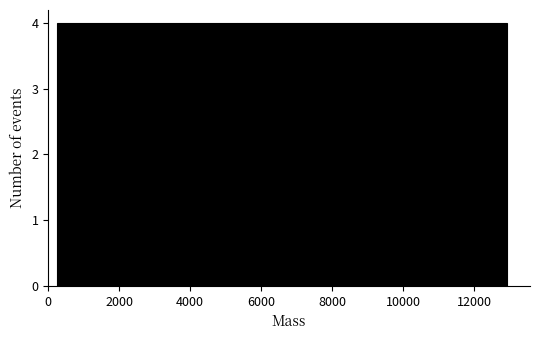

How tall is the bar that spans 7800 to 9200 on the x-axis? Neither the bar edges nor the heights are printed on the chart, so give them approximately, as read against the axes.

4